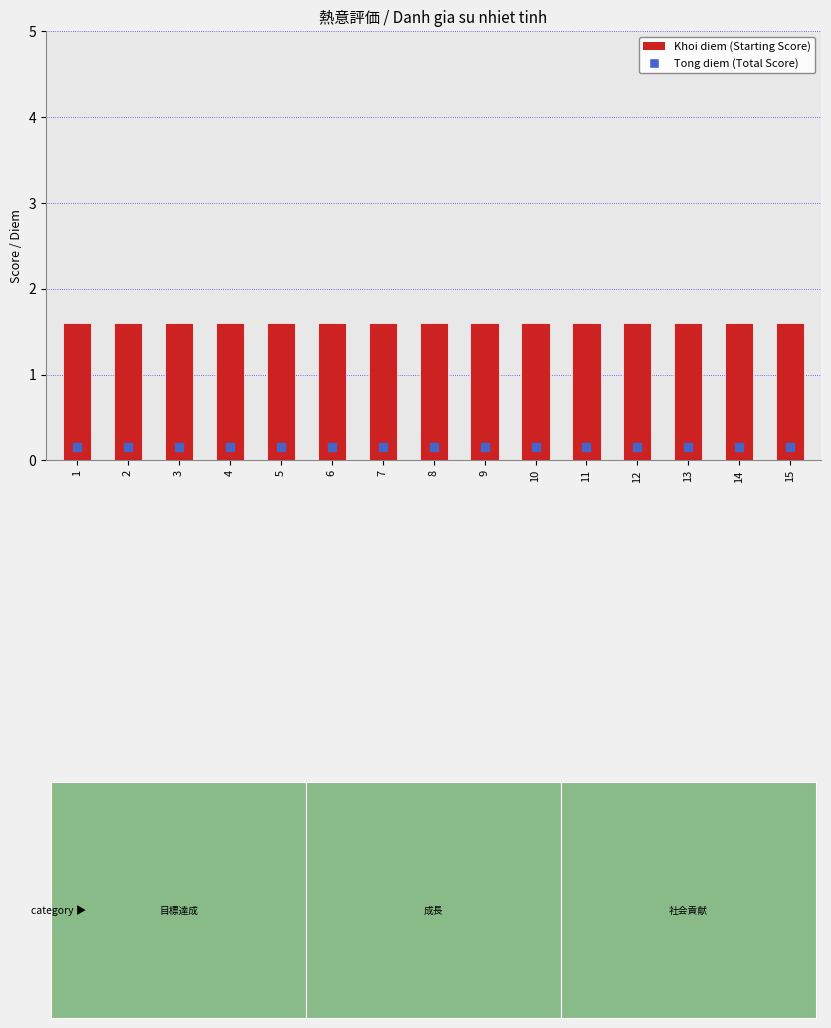

At which category is the sum across all series the highest?

1